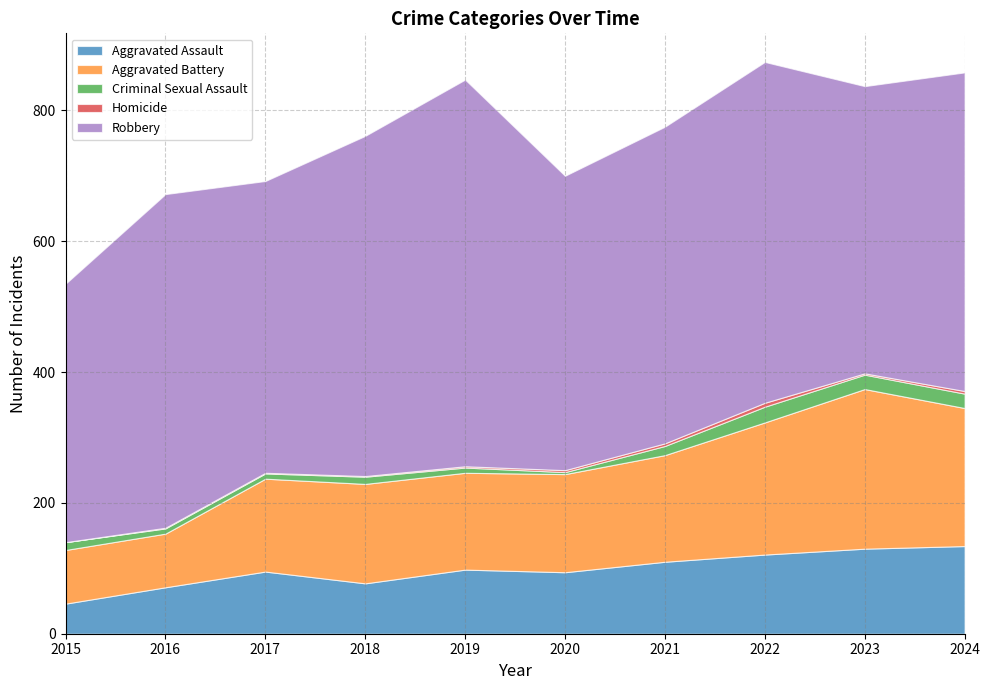

At how many categories does at least one series exceed 234?

10